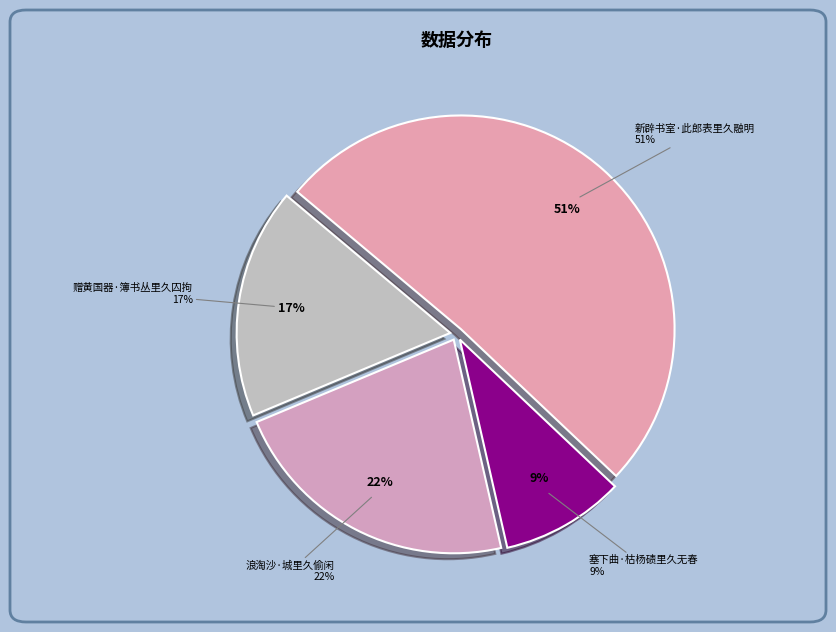

Which slice is the largest?

新辟书室·此郎表里久融明